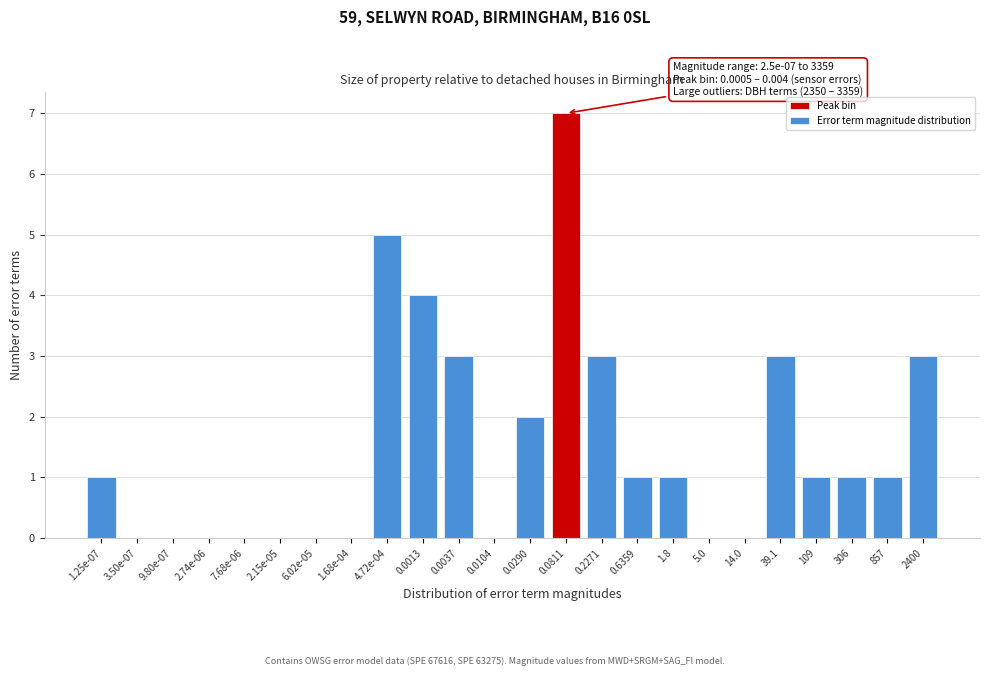

Reading right to left, list all the values displayed in this chart.

2400=3	857=1	306=1	109=1	39.1=3	14.0=0	5.0=0	1.8=1	0.6359=1	0.2271=3	0.0811=7	0.0290=2	0.0104=0	0.0037=3	0.0013=4	4.72e-04=5	1.68e-04=0	6.02e-05=0	2.15e-05=0	7.68e-06=0	2.74e-06=0	9.80e-07=0	3.50e-07=0	1.25e-07=1